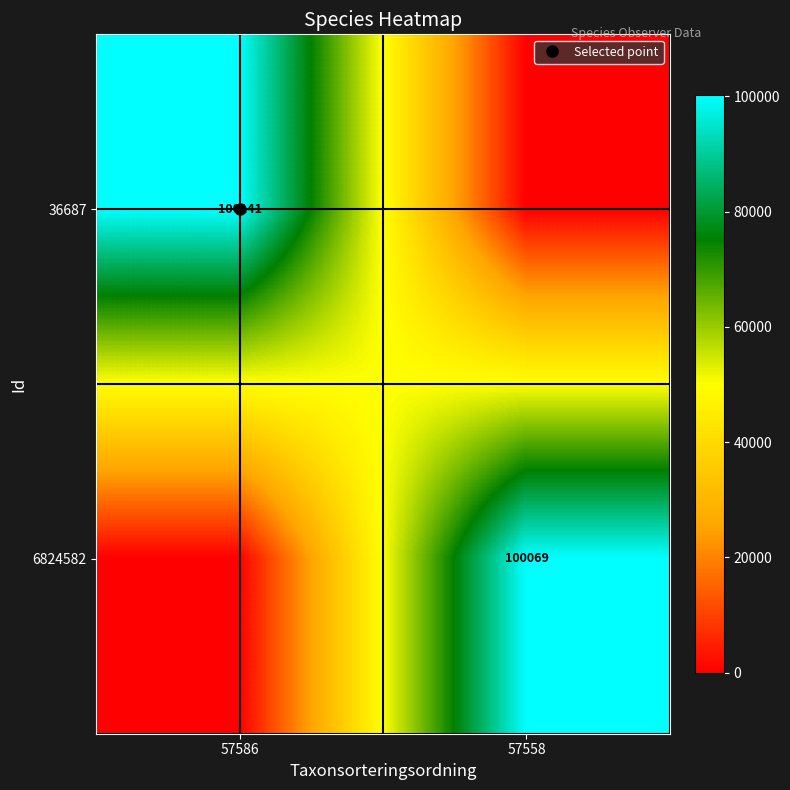

Which series has the largest range (max minus min)?

36687